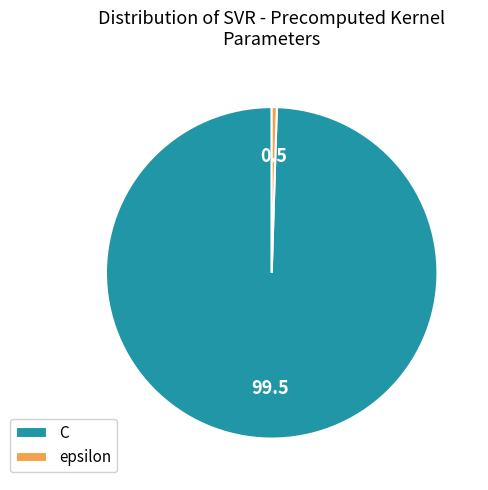

Count the number of slices in the pie.

2